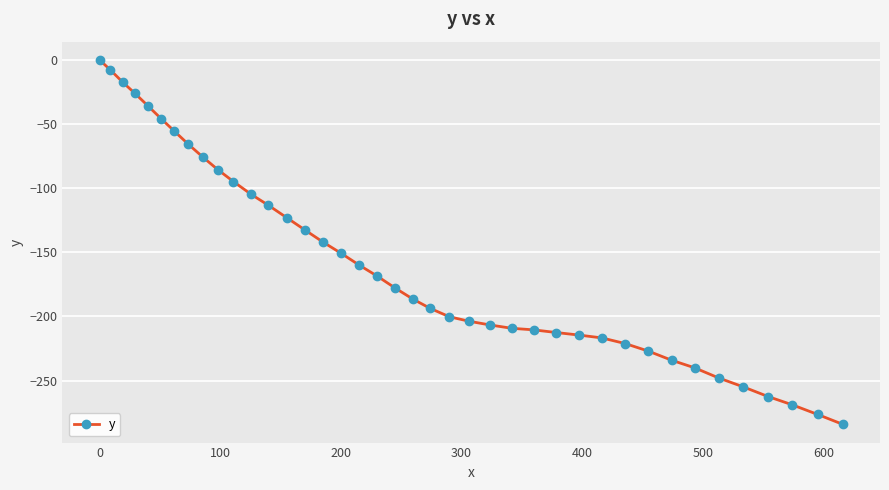

How many lines are shown in the chart?

1